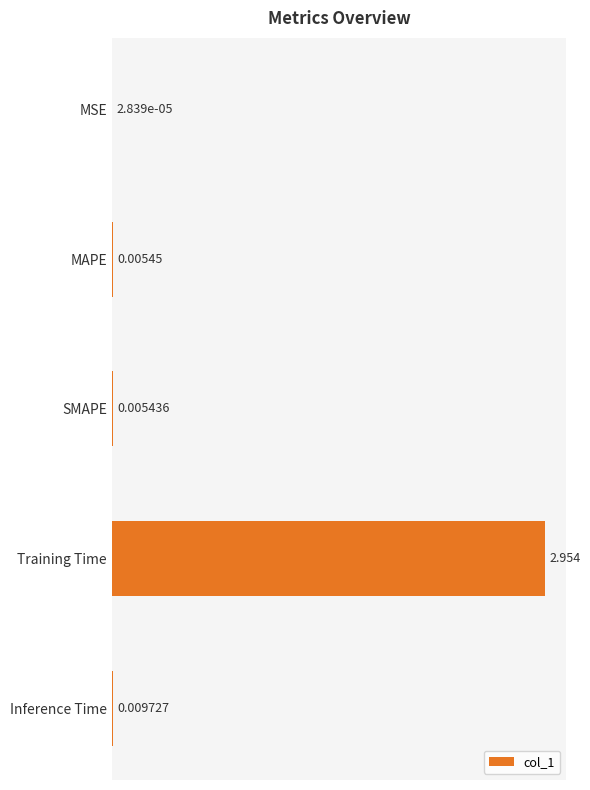

At which category does the chart reach its peak across all series?

Training Time